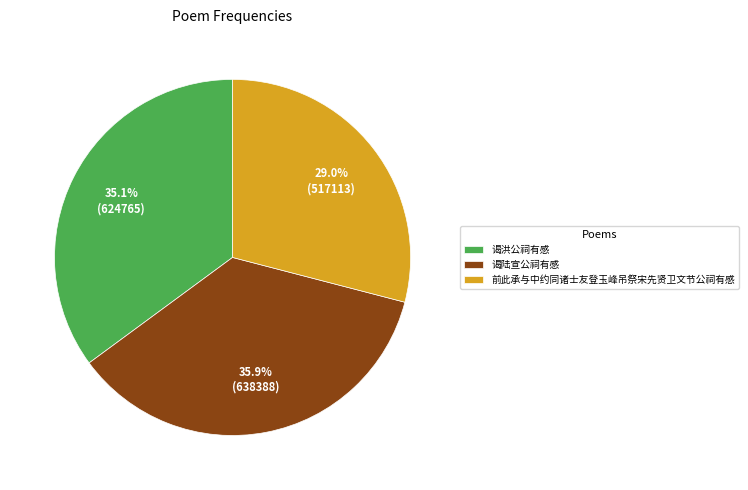

How much of the chart is everything except 谒洪公祠有感?

64.9%